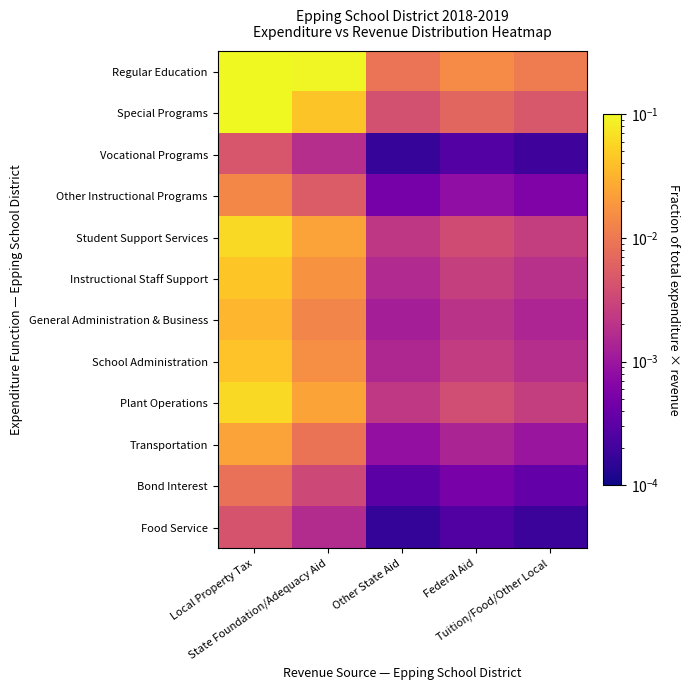

Reading left to right, what are all the values shown in this chart?

Regular Education: Local Property Tax=0.3	State Foundation/Adequacy Aid=0.1	Other State Aid=0.0	Federal Aid=0.0	Tuition/Food/Other Local=0.0
Special Programs: Local Property Tax=0.1	State Foundation/Adequacy Aid=0.0	Other State Aid=0.0	Federal Aid=0.0	Tuition/Food/Other Local=0.0
Vocational Programs: Local Property Tax=0.0	State Foundation/Adequacy Aid=0.0	Other State Aid=0.0	Federal Aid=0.0	Tuition/Food/Other Local=0.0
Other Instructional Programs: Local Property Tax=0.0	State Foundation/Adequacy Aid=0.0	Other State Aid=0.0	Federal Aid=0.0	Tuition/Food/Other Local=0.0
Student Support Services: Local Property Tax=0.1	State Foundation/Adequacy Aid=0.0	Other State Aid=0.0	Federal Aid=0.0	Tuition/Food/Other Local=0.0
Instructional Staff Support: Local Property Tax=0.0	State Foundation/Adequacy Aid=0.0	Other State Aid=0.0	Federal Aid=0.0	Tuition/Food/Other Local=0.0
General Administration & Business: Local Property Tax=0.0	State Foundation/Adequacy Aid=0.0	Other State Aid=0.0	Federal Aid=0.0	Tuition/Food/Other Local=0.0
School Administration: Local Property Tax=0.0	State Foundation/Adequacy Aid=0.0	Other State Aid=0.0	Federal Aid=0.0	Tuition/Food/Other Local=0.0
Plant Operations: Local Property Tax=0.1	State Foundation/Adequacy Aid=0.0	Other State Aid=0.0	Federal Aid=0.0	Tuition/Food/Other Local=0.0
Transportation: Local Property Tax=0.0	State Foundation/Adequacy Aid=0.0	Other State Aid=0.0	Federal Aid=0.0	Tuition/Food/Other Local=0.0
Bond Interest: Local Property Tax=0.0	State Foundation/Adequacy Aid=0.0	Other State Aid=0.0	Federal Aid=0.0	Tuition/Food/Other Local=0.0
Food Service: Local Property Tax=0.0	State Foundation/Adequacy Aid=0.0	Other State Aid=0.0	Federal Aid=0.0	Tuition/Food/Other Local=0.0